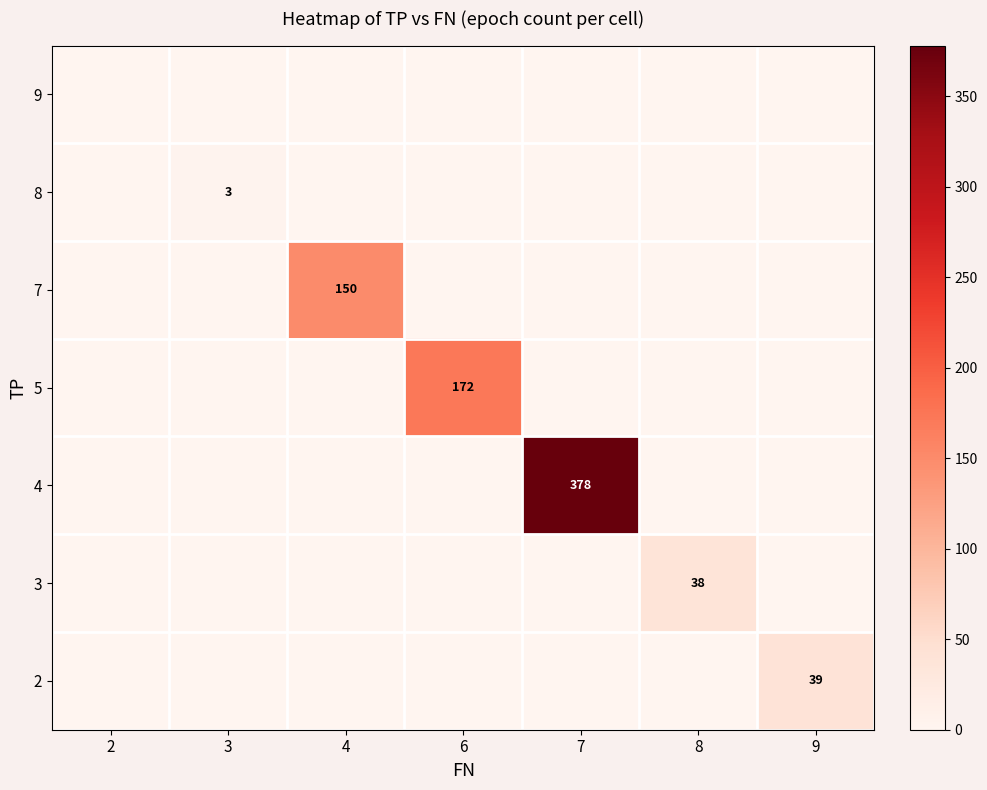

Is the value of 4 at 7 greater than the value of 5 at 6?

Yes